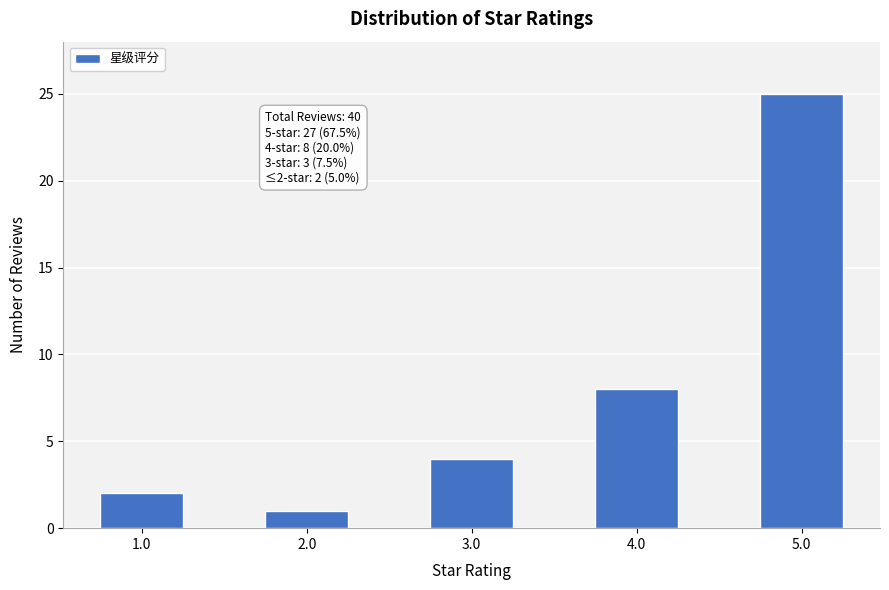

Reading left to right, transcribe all the data shown in this chart.

1.0=2	2.0=1	3.0=4	4.0=8	5.0=25